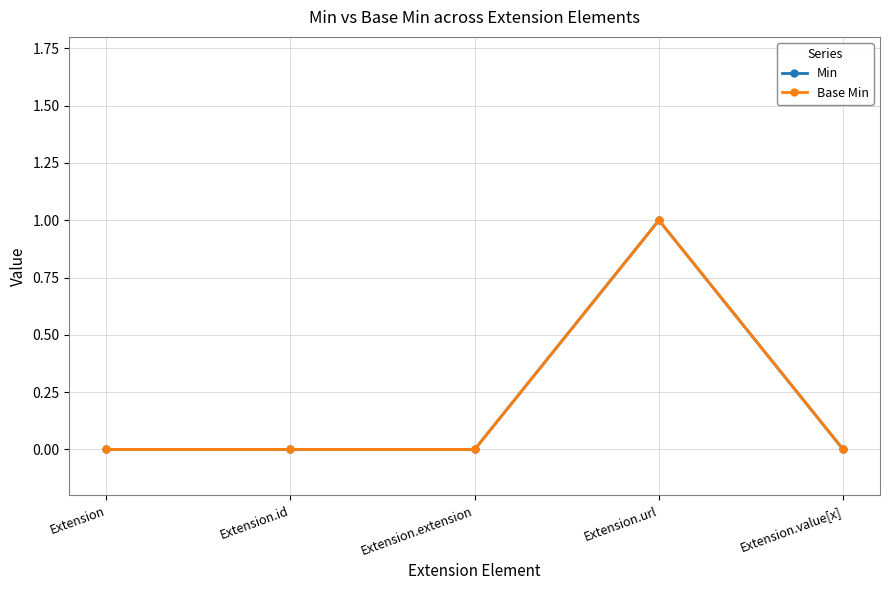

What is the sum of all Min values?

1